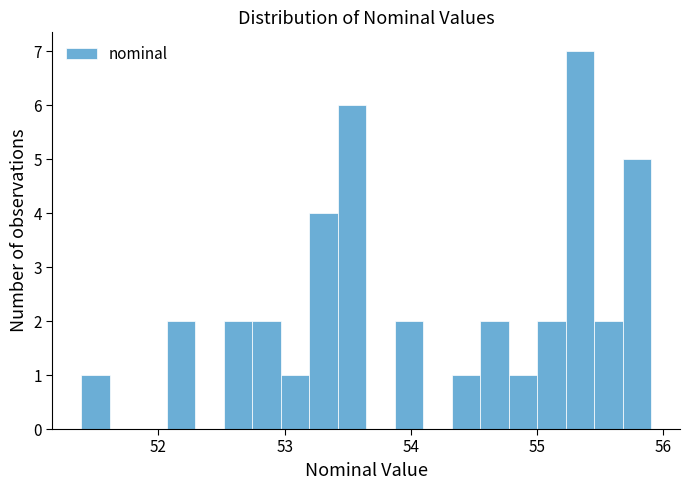

Read against the x-axis, roughly where is the centre of the tallest bar?

55.3